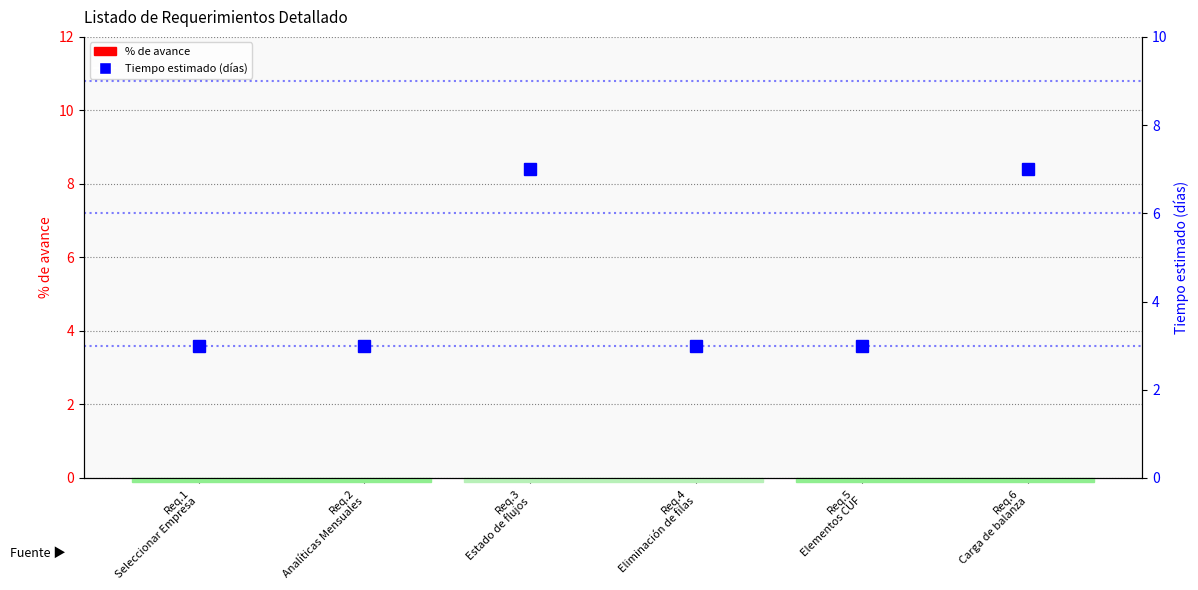

Reading left to right, extract all data points from this chart.

% de avance: Req.1
Seleccionar Empresa=0	Req.2
Analíticas Mensuales=0	Req.3
Estado de flujos=0	Req.4
Eliminación de filas=0	Req.5
Elementos CUF=0	Req.6
Carga de balanza=0
Tiempo estimado (días): Req.1
Seleccionar Empresa=3	Req.2
Analíticas Mensuales=3	Req.3
Estado de flujos=7	Req.4
Eliminación de filas=3	Req.5
Elementos CUF=3	Req.6
Carga de balanza=7